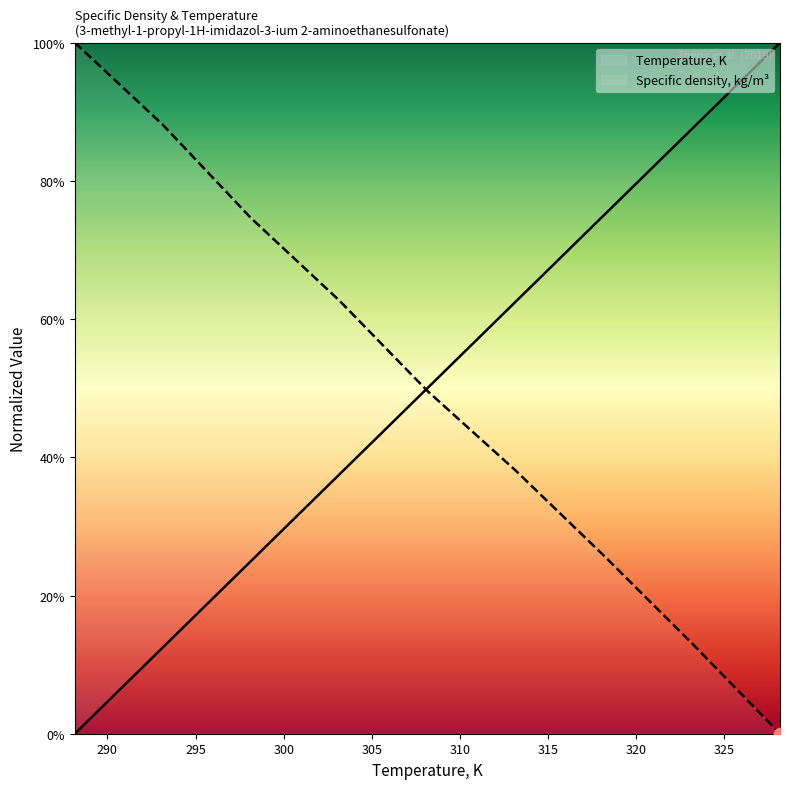

What is the total value across all series at 293.15?

100.6